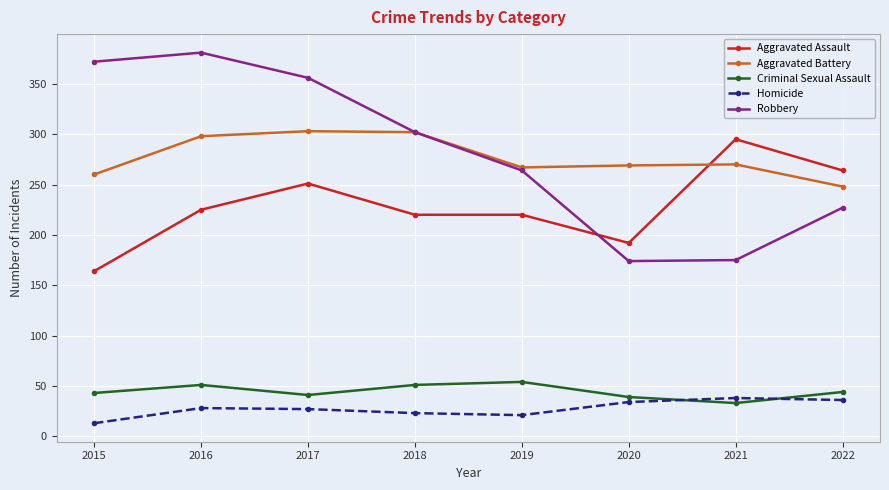

List the series in order of their peak value, lowest first.

Homicide, Criminal Sexual Assault, Aggravated Assault, Aggravated Battery, Robbery